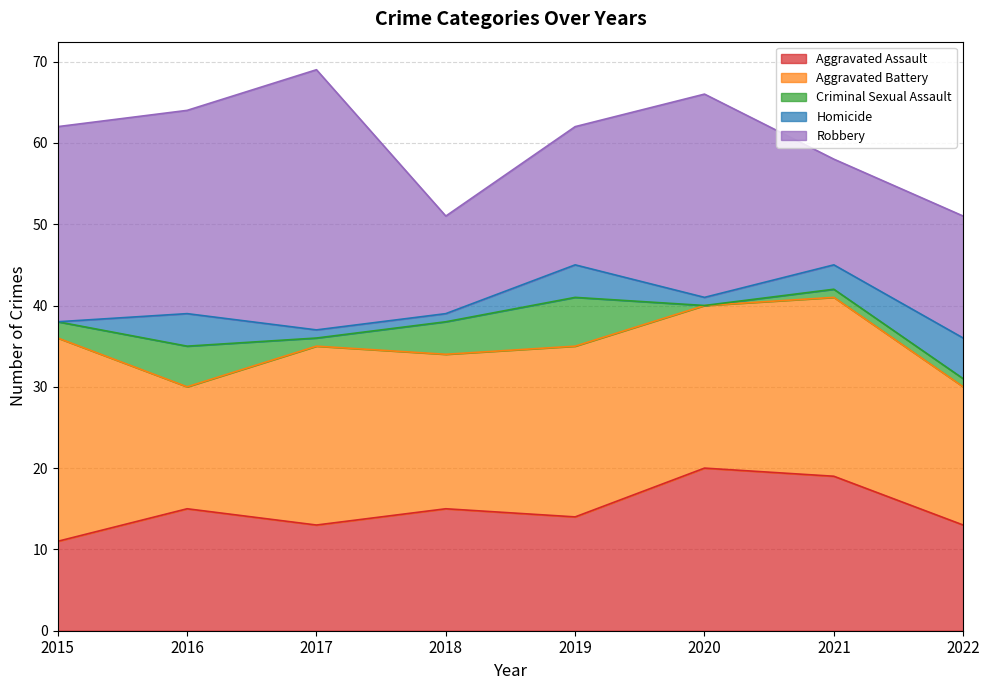

Is the value of Criminal Sexual Assault at 2015 greater than the value of Homicide at 2017?

Yes